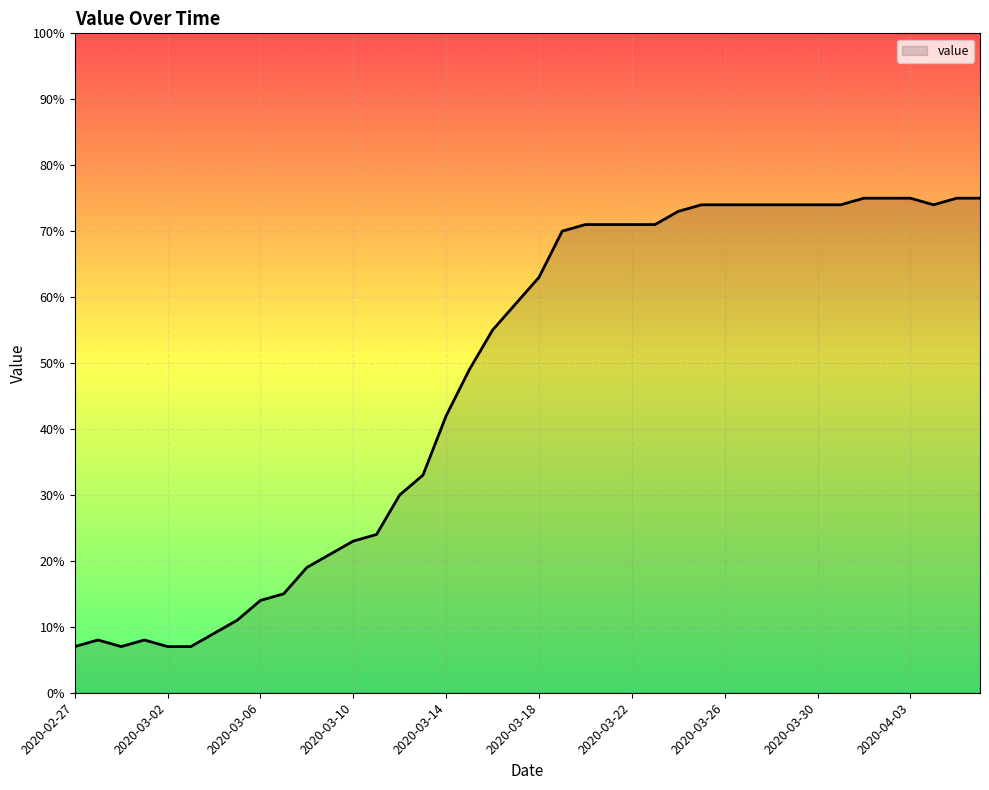

What is the difference between the maximum and minimum values?

68